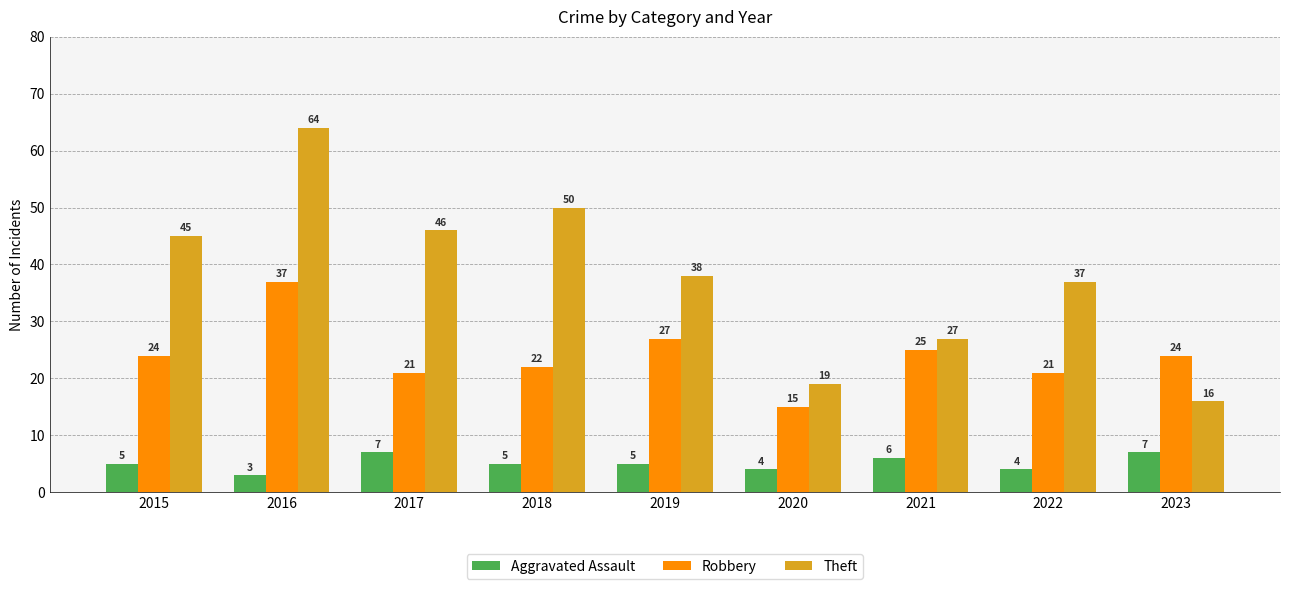

At which label is Theft closest to 40?

2019